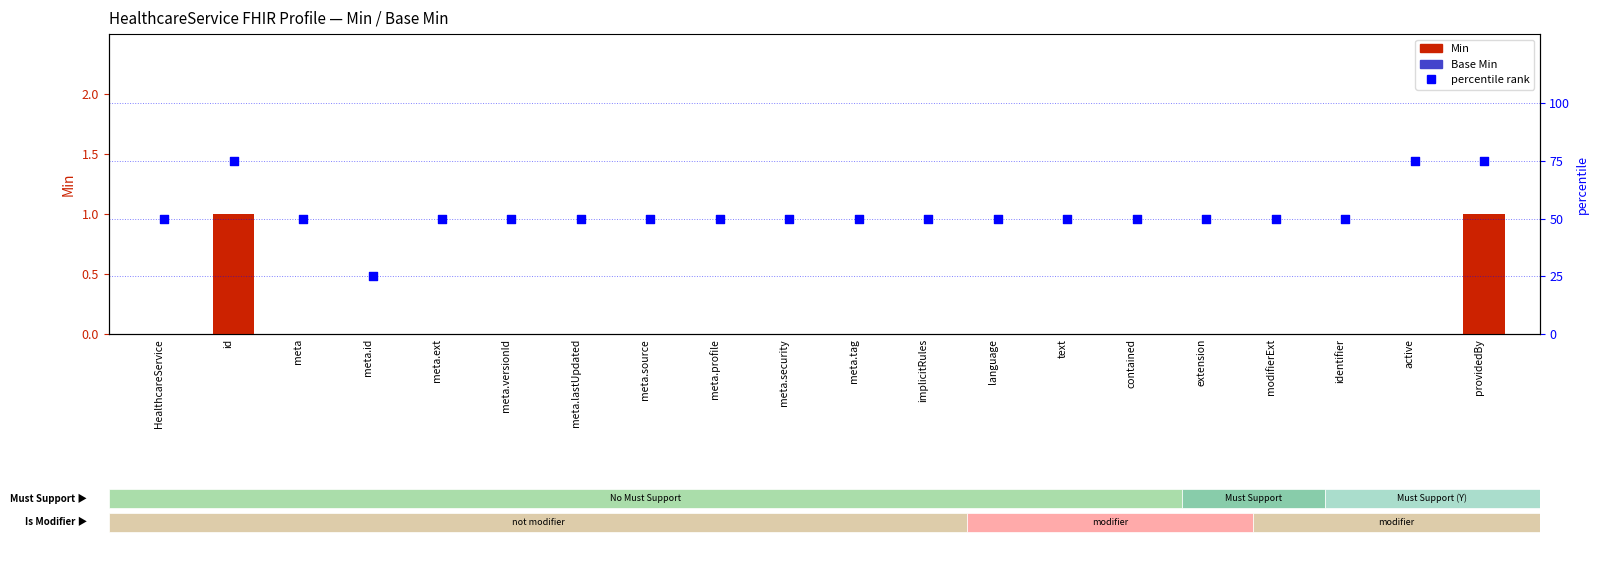

Which series reaches the minimum Y coordinate?

Min